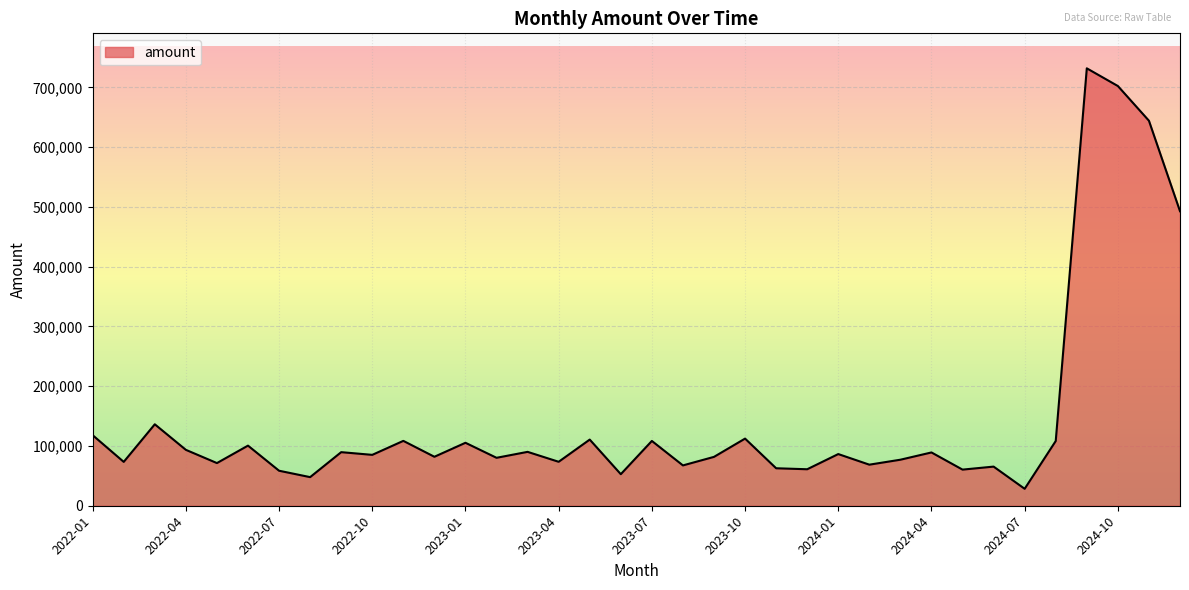

How many lines are shown in the chart?

1